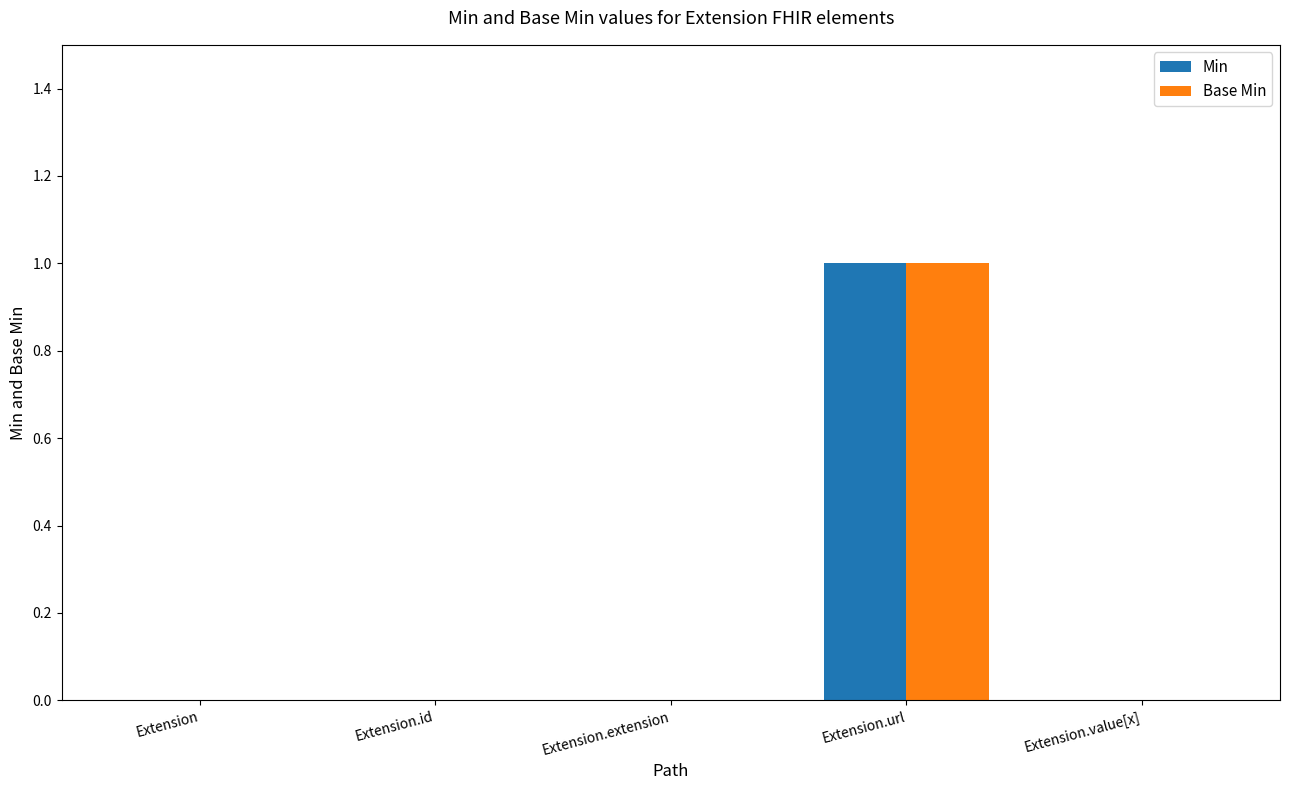

What is the maximum value for Base Min?

1